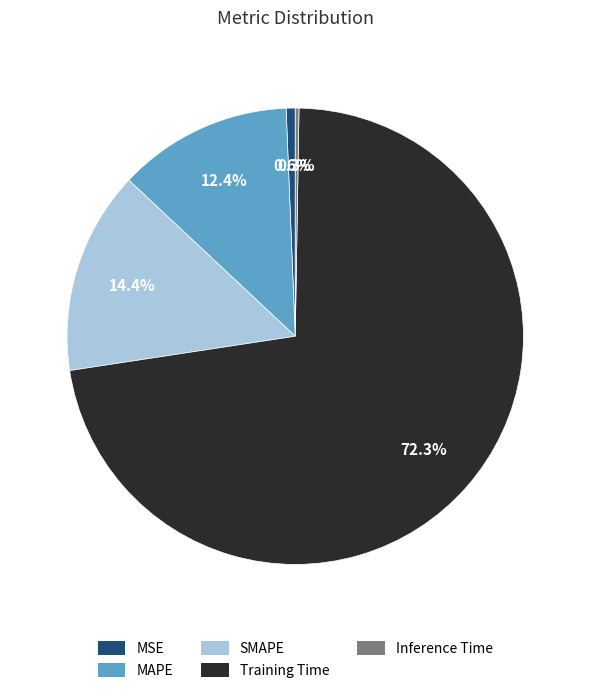

How much of the chart is everything except Training Time?

27.7%